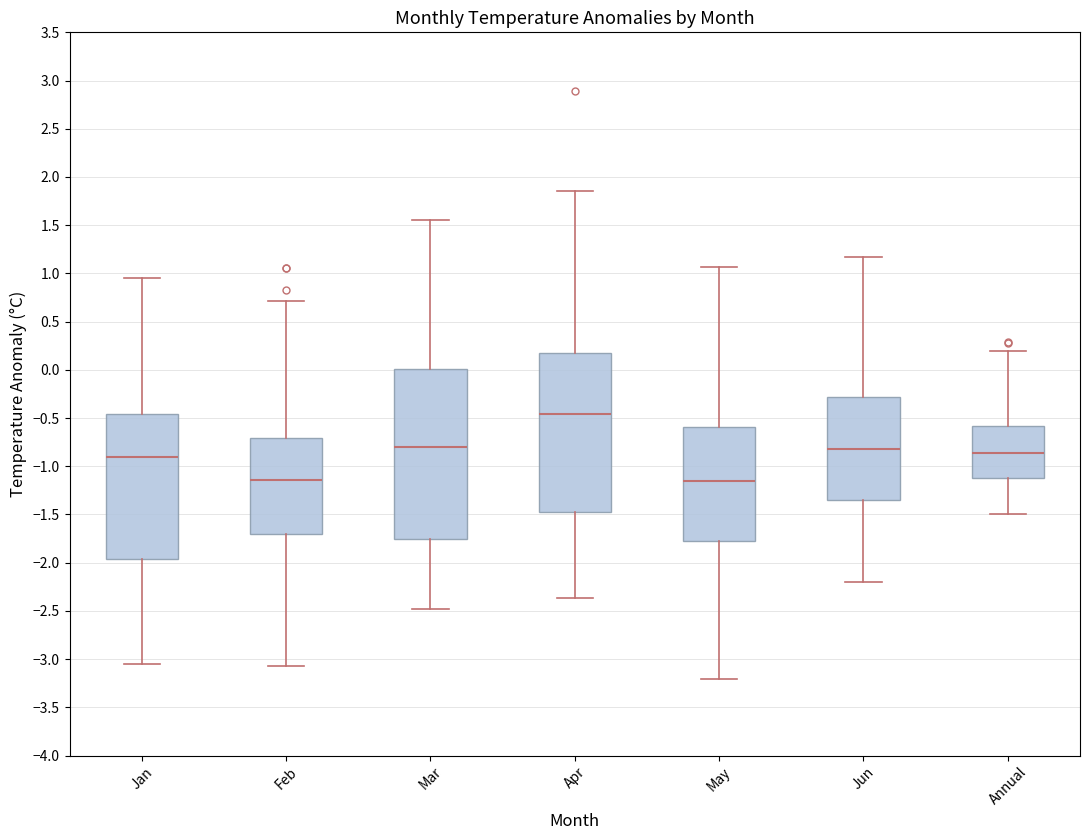

Reading left to right, read every box against the y-axis: the position of its median line, the range the box covers, and the ends of its whiskers. The values are not printed on the chart, so give them approximately, as read against the axis.

Jan: median -0.90, box -1.95 to -0.45, whiskers -3.05 to 0.95
Feb: median -1.15, box -1.70 to -0.70, whiskers -3.05 to 0.70
Mar: median -0.80, box -1.75 to 0.00, whiskers -2.50 to 1.55
Apr: median -0.45, box -1.50 to 0.20, whiskers -2.35 to 1.85
May: median -1.15, box -1.80 to -0.60, whiskers -3.20 to 1.05
Jun: median -0.80, box -1.35 to -0.30, whiskers -2.20 to 1.15
Annual: median -0.85, box -1.10 to -0.60, whiskers -1.50 to 0.20